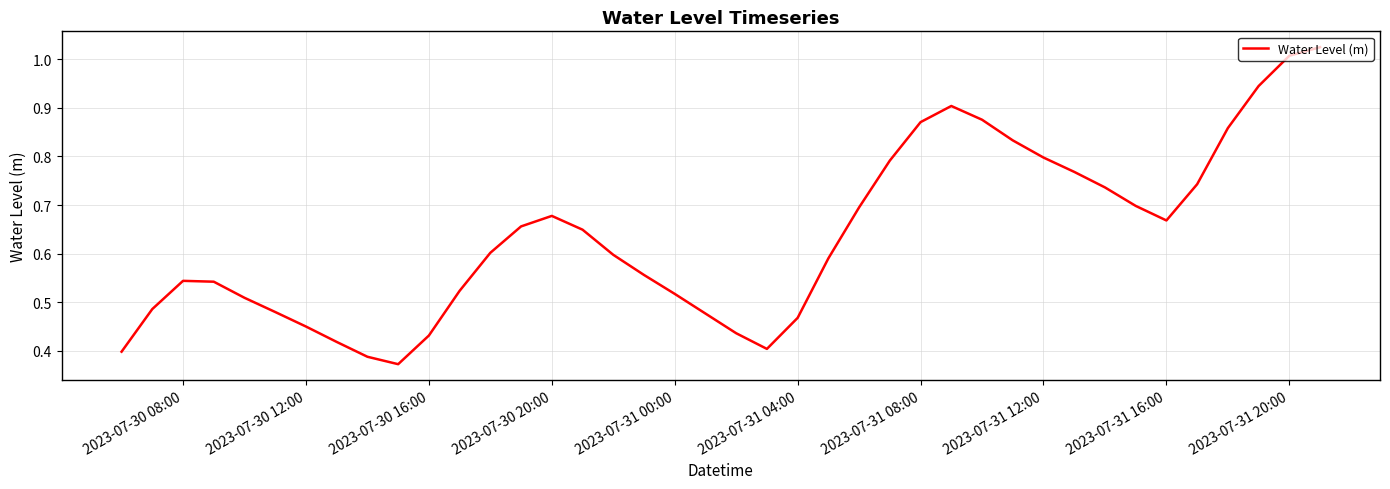

Between 2023-07-31 12:00 and 2023-07-30 12:00, which is larger?

2023-07-31 12:00